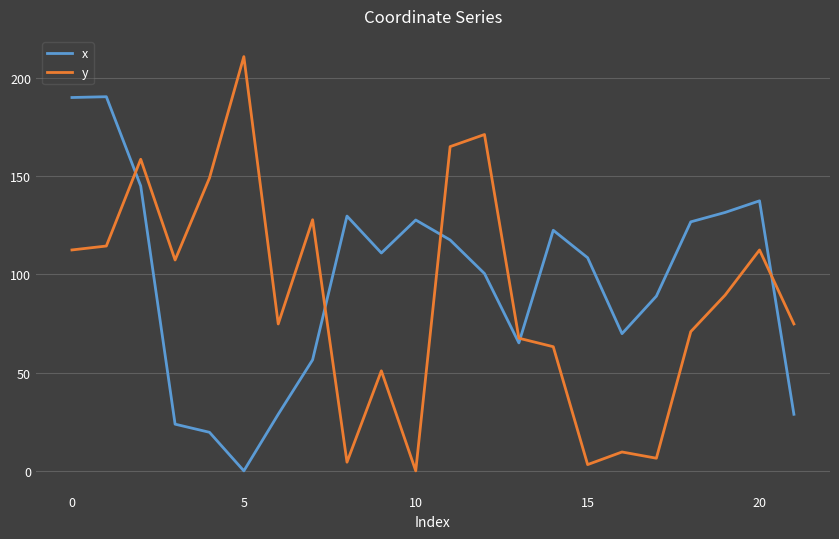

What is the difference between the maximum and minimum values in the x series?

190.4